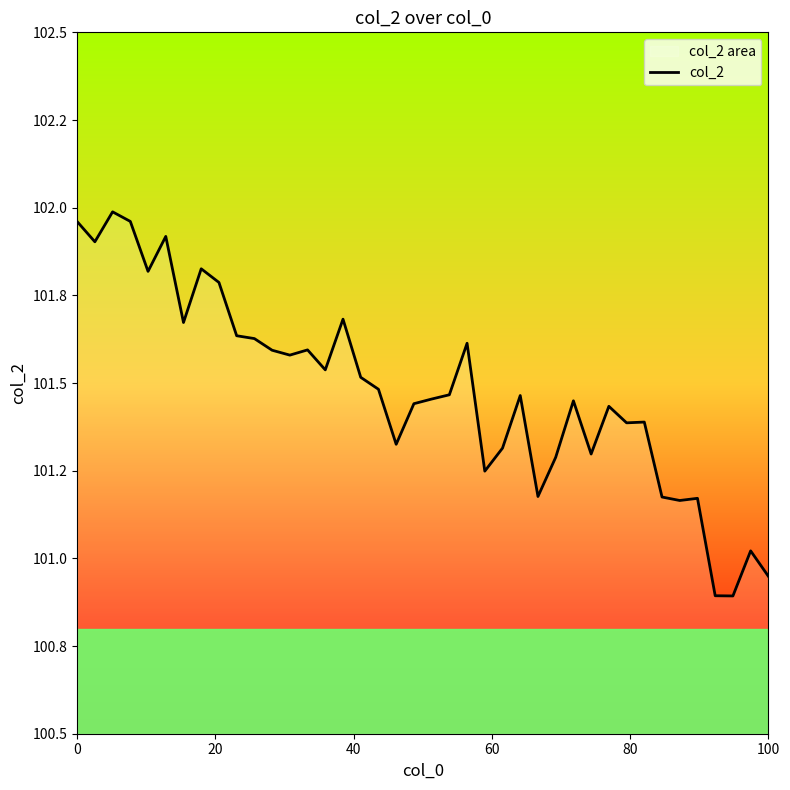

What is the difference between the second highest and minimum values?

1.1